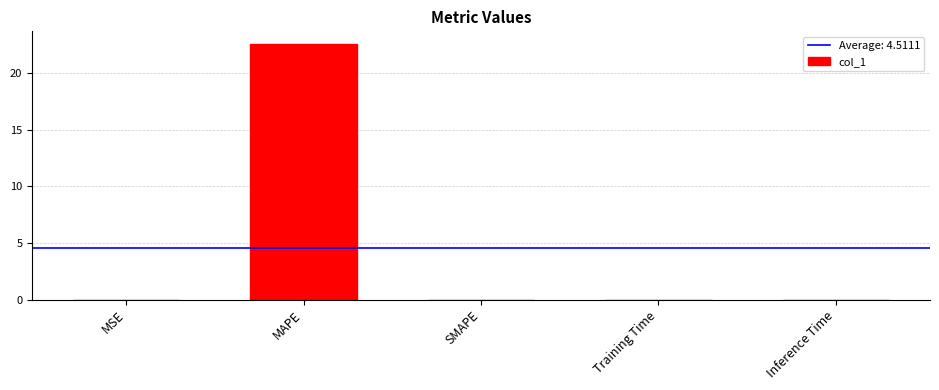

What is the sum of all values?

22.6